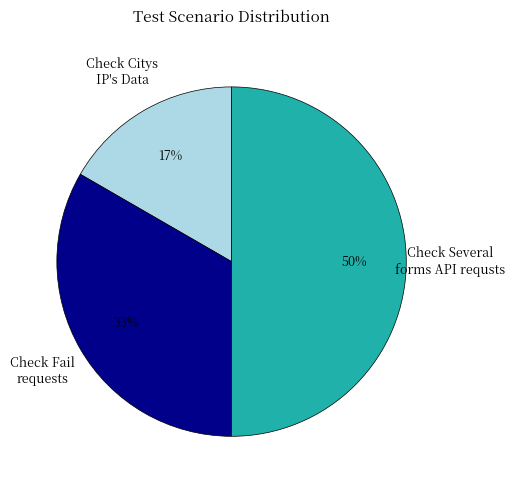

Rank the categories by value from highest to lowest.

Check Several forms API requsts, Check Fail requests, Check Citys IP's Data